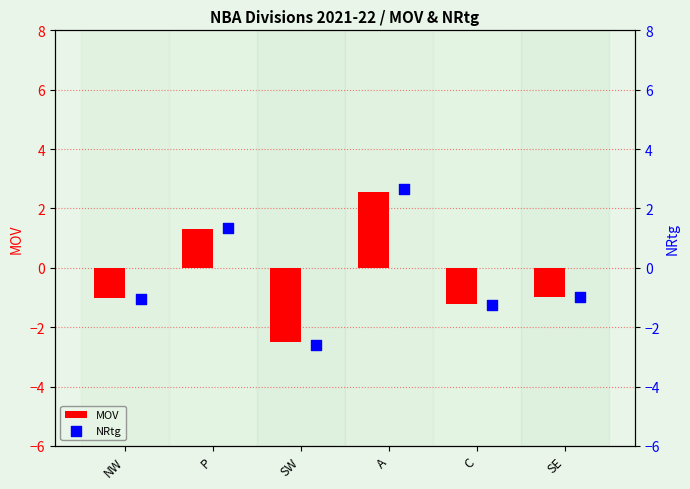

Which category has the highest value in the MOV series?

A